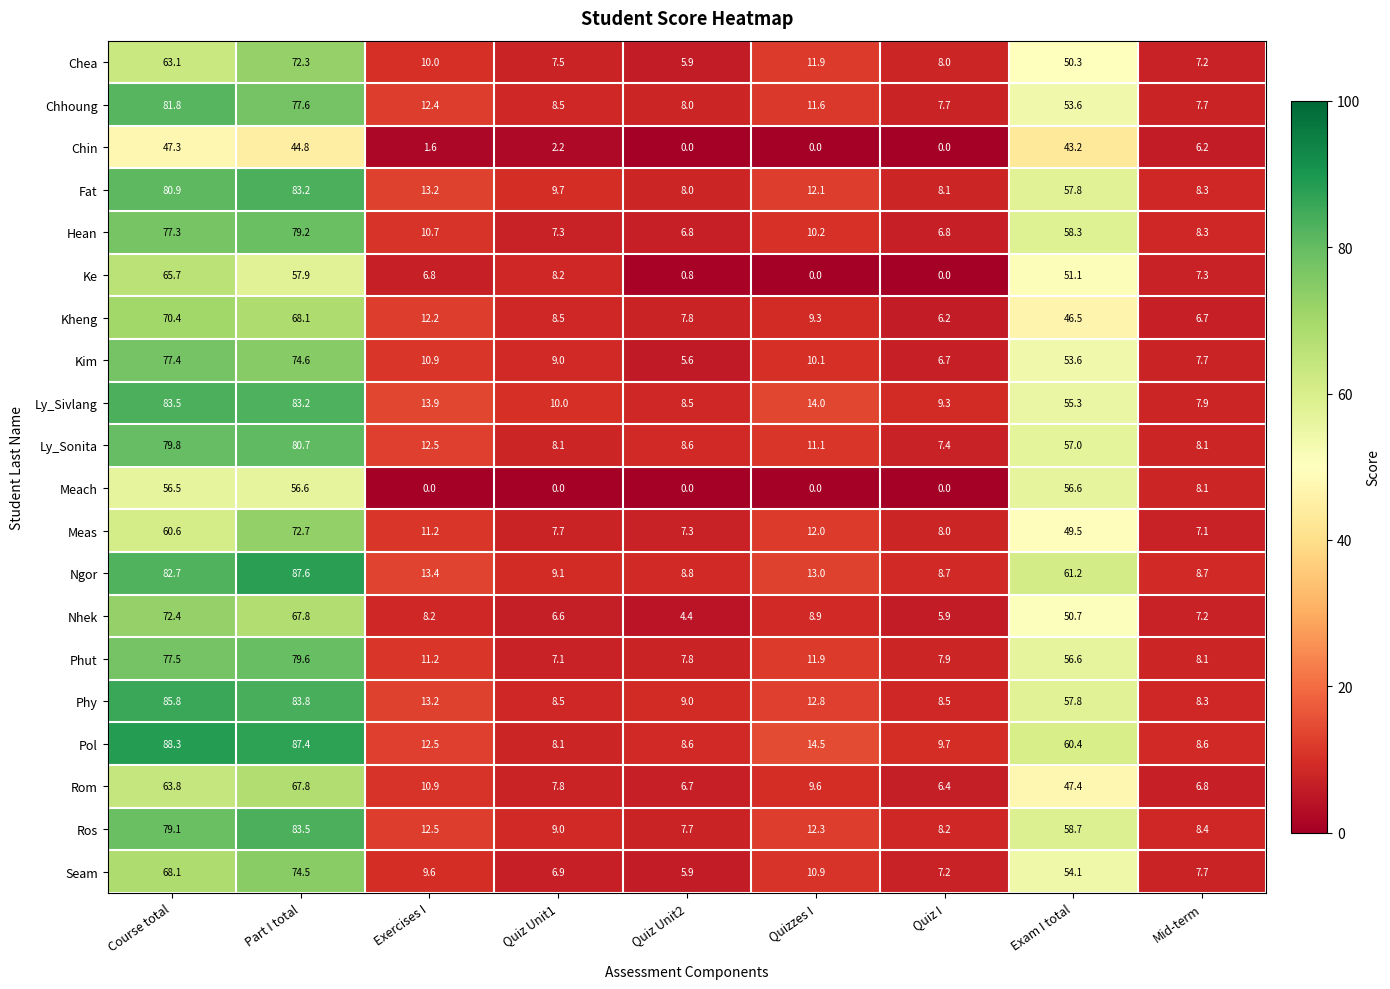

What is the minimum value for Ly_Sonita?

7.4